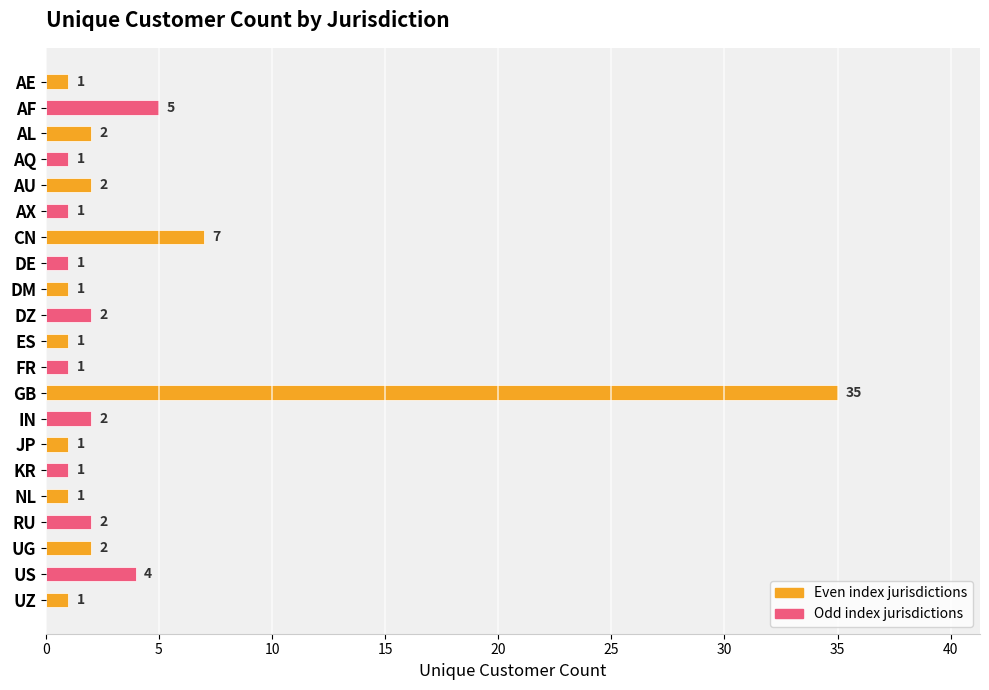

How many values exceed 1?

10